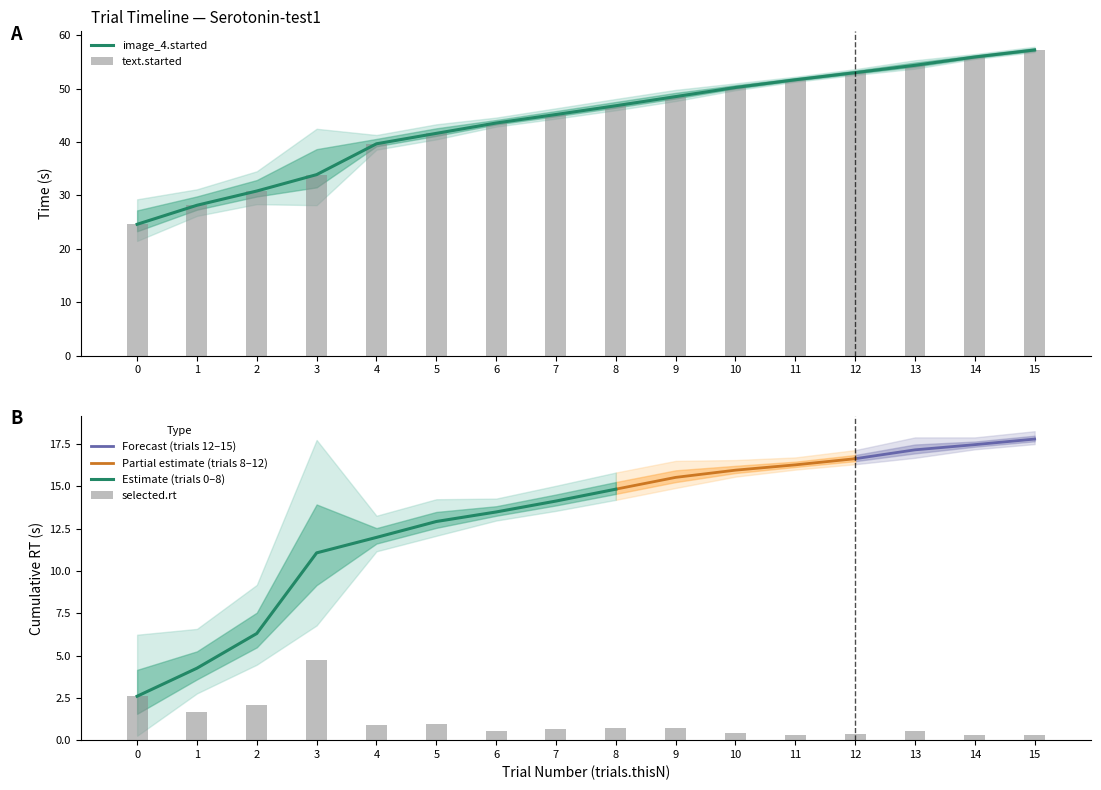

Between 14 and 7, which is larger?

14